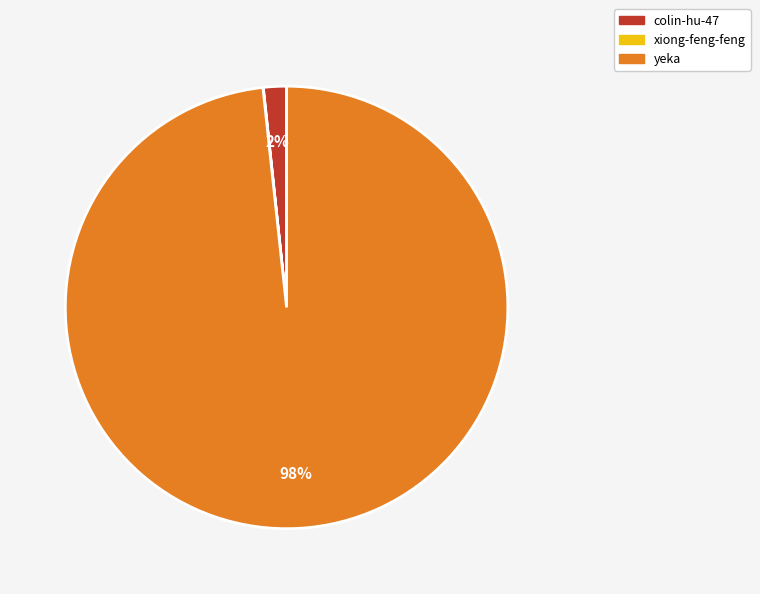

What is the majority slice?

yeka